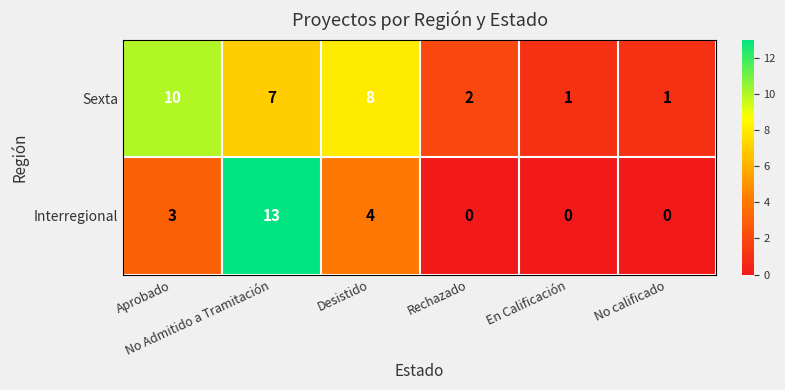

What is the sum of all Sexta values?

29